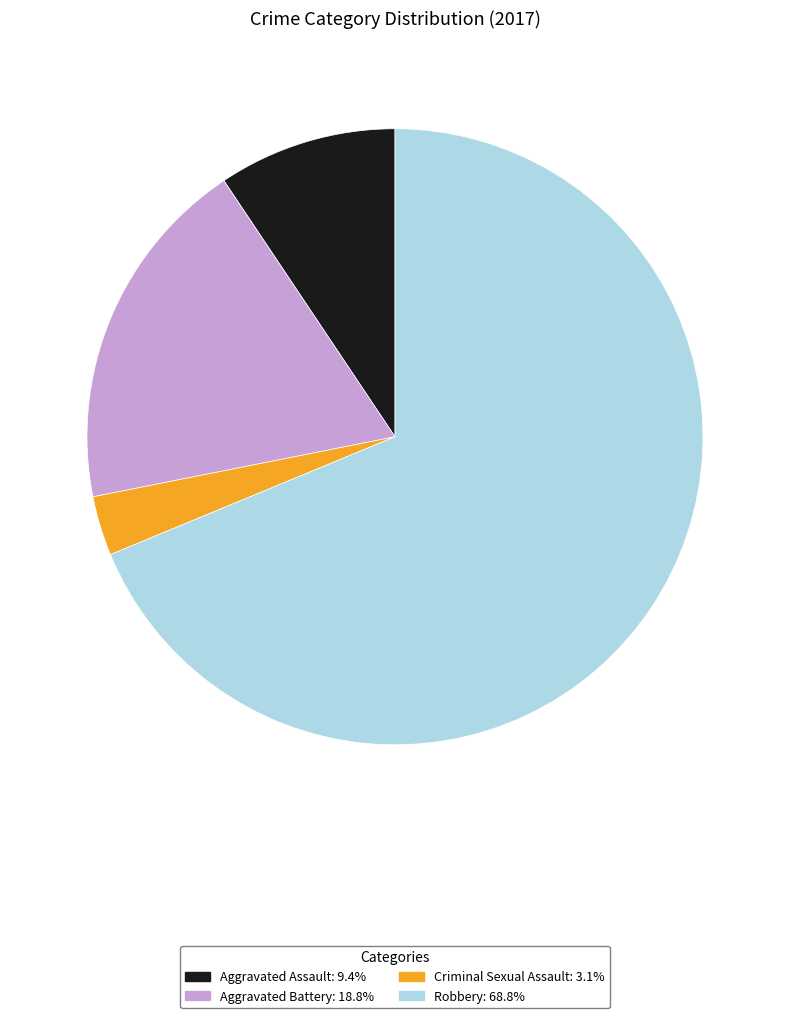

Rank the categories by value from highest to lowest.

Robbery, Aggravated Battery, Aggravated Assault, Criminal Sexual Assault